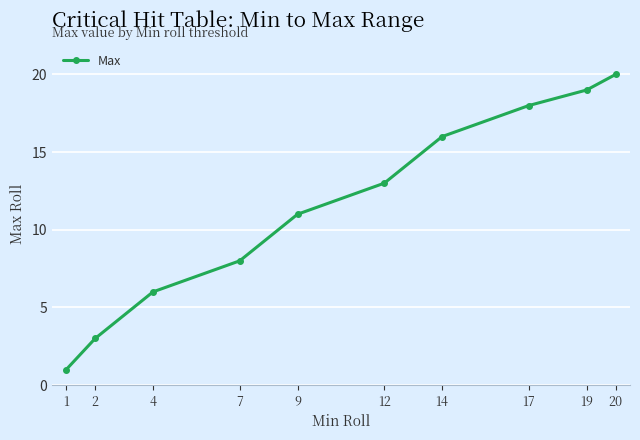

Reading left to right, extract all data points from this chart.

1=1	2=3	4=6	7=8	9=11	12=13	14=16	17=18	19=19	20=20